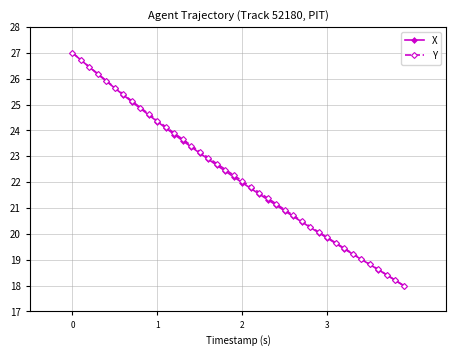

What is the lowest value of the X series?

18.0